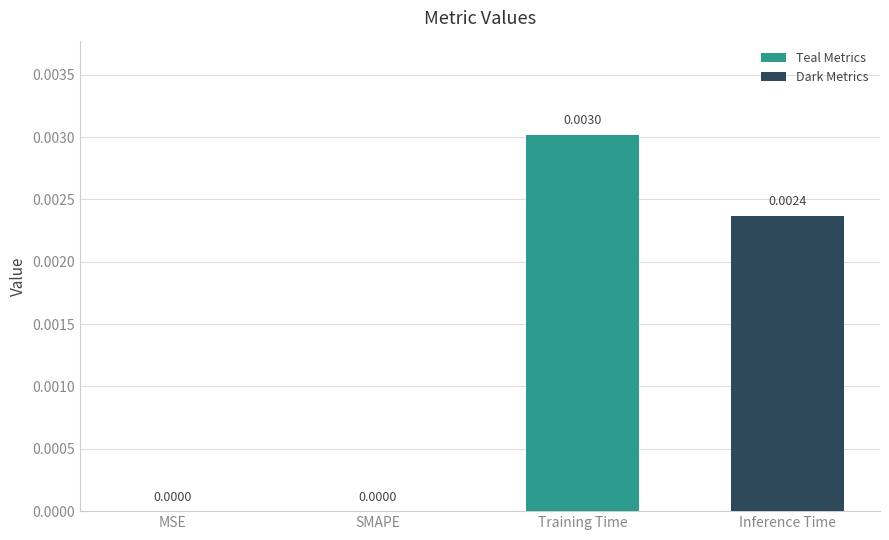

Which category has the highest value across all series?

Training Time